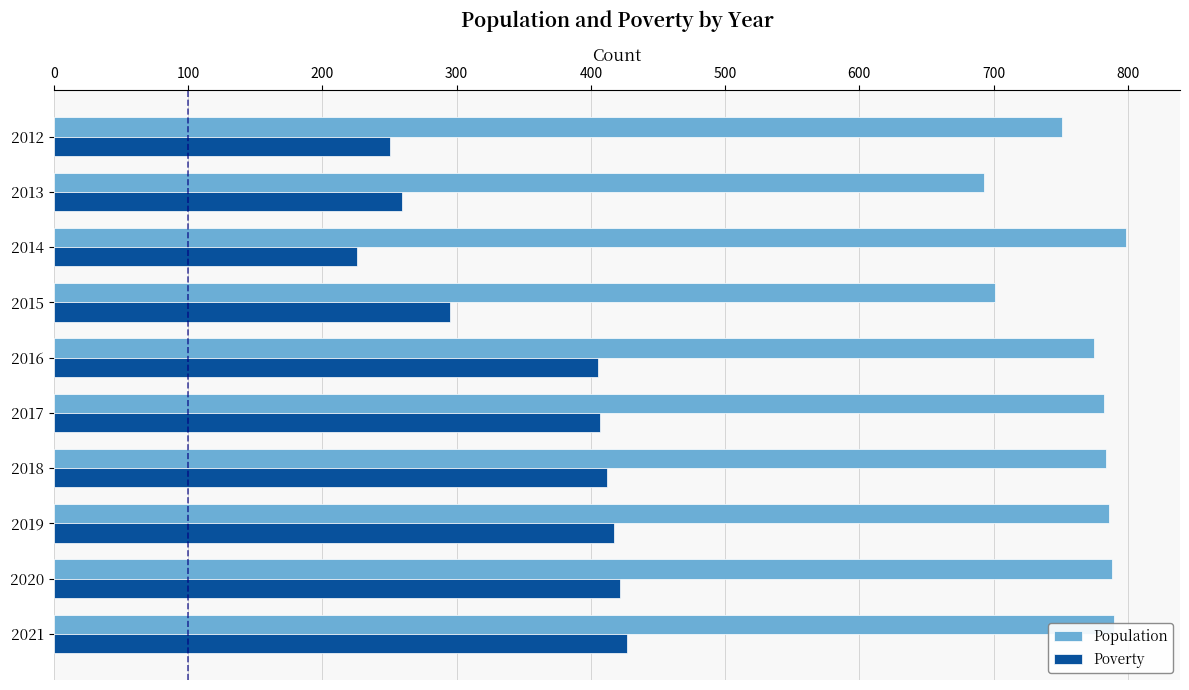

Which series has the largest total across all categories?

Population